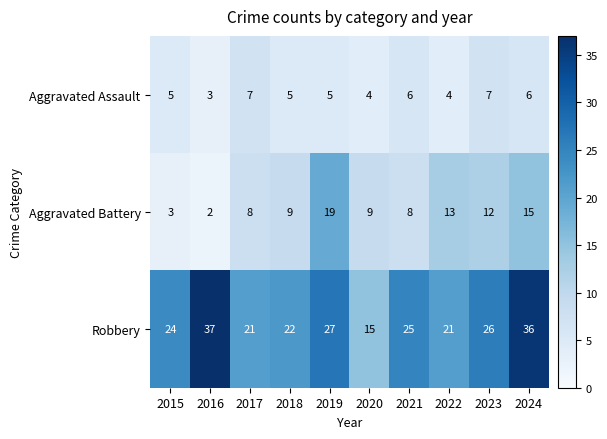

What is the smallest value displayed?

2